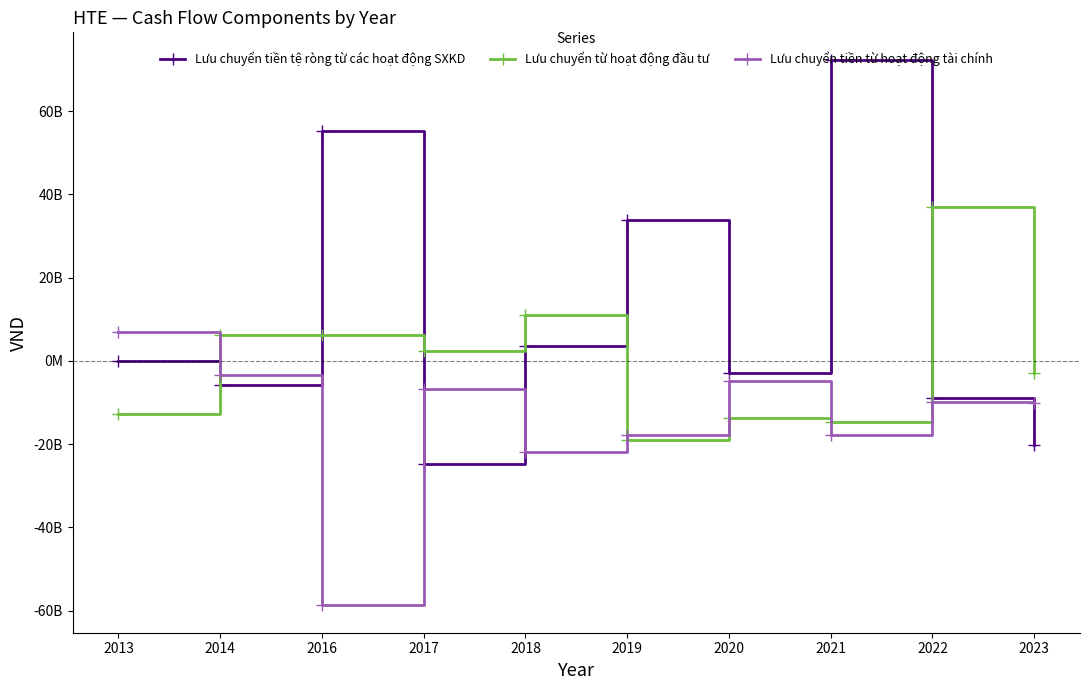

What are all the series names shown in the legend?

Lưu chuyển tiền tệ ròng từ các hoạt động SXKD, Lưu chuyển từ hoạt động đầu tư, Lưu chuyển tiền từ hoạt động tài chính